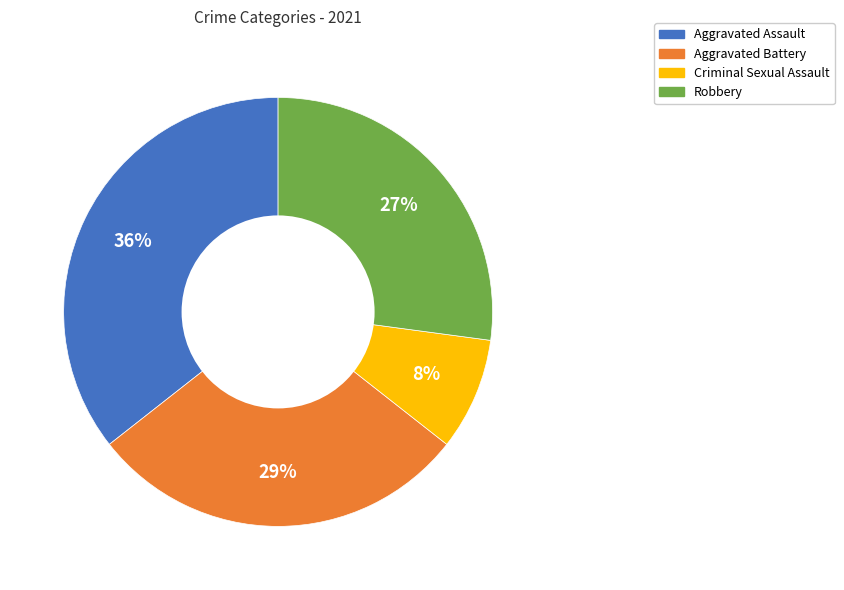

What is the ratio of the value at Criminal Sexual Assault to the value at Aggravated Battery?

0.3